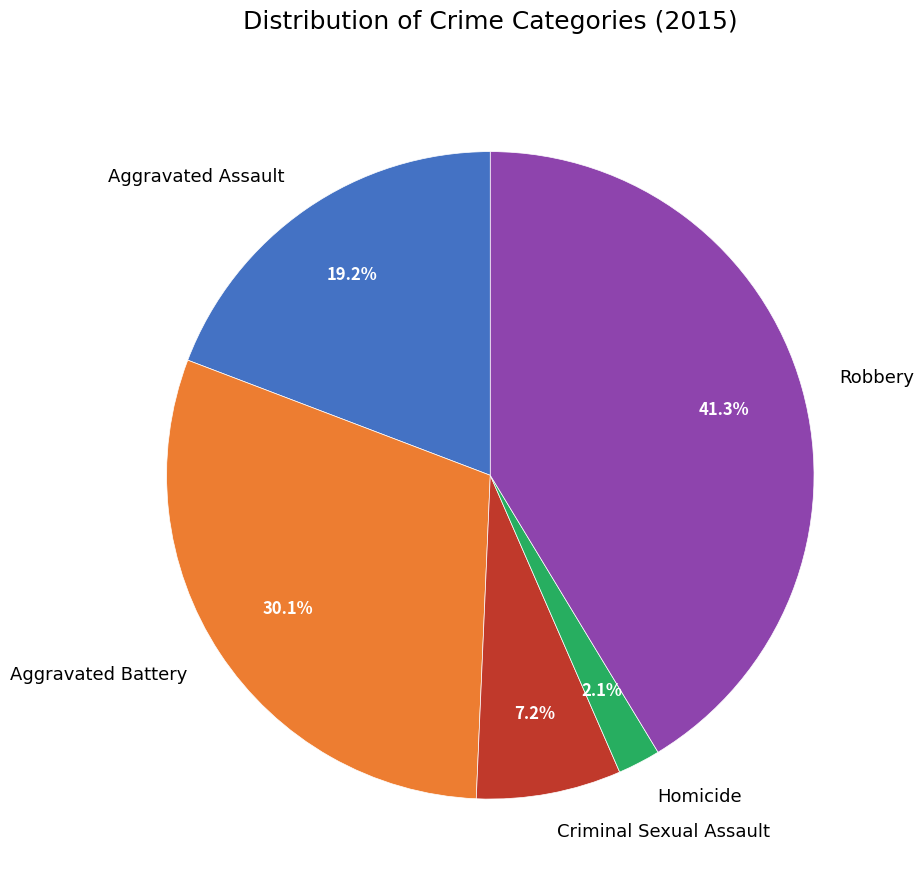

What percentage is the Robbery slice, to the nearest percent?

41%